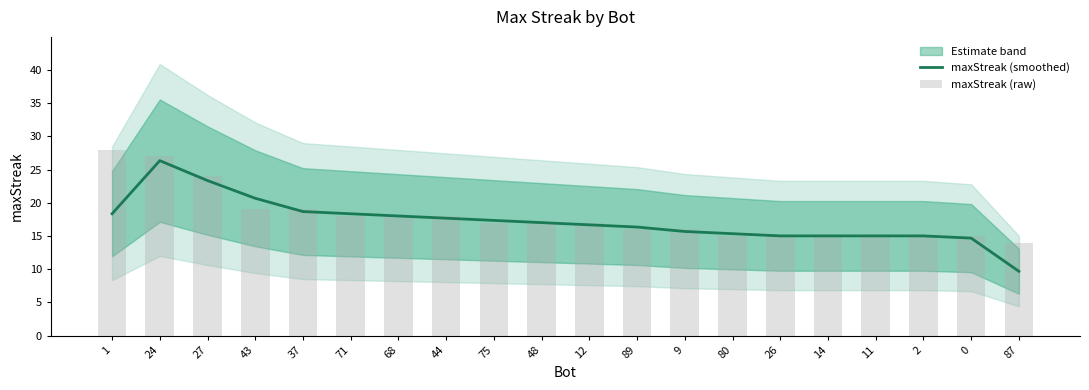

Is the value of maxStreak (smoothed) at 26 greater than the value of maxStreak (raw) at 43?

No